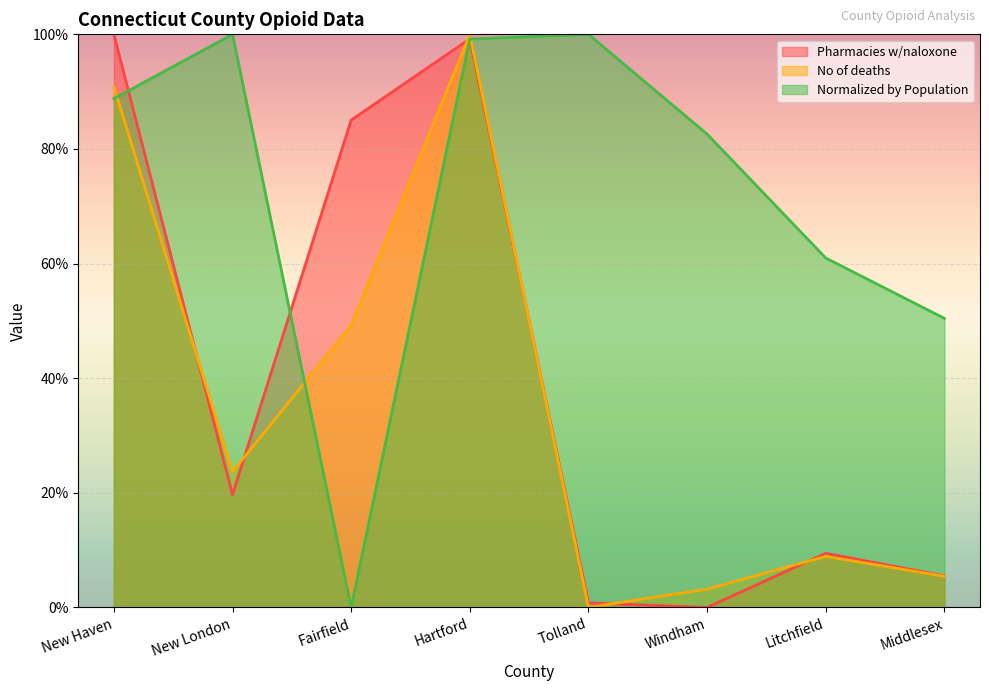

Which series has the largest total across all categories?

Normalized by Population